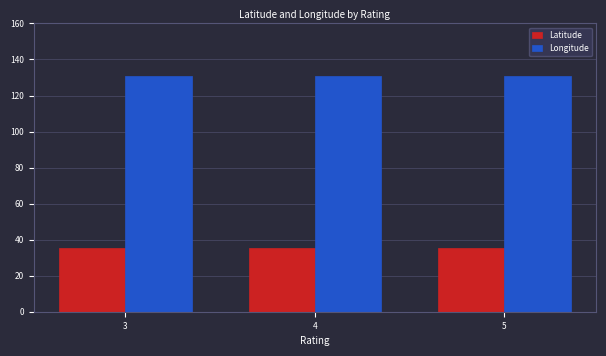

What is the difference between the highest and lowest values at 4?

95.3